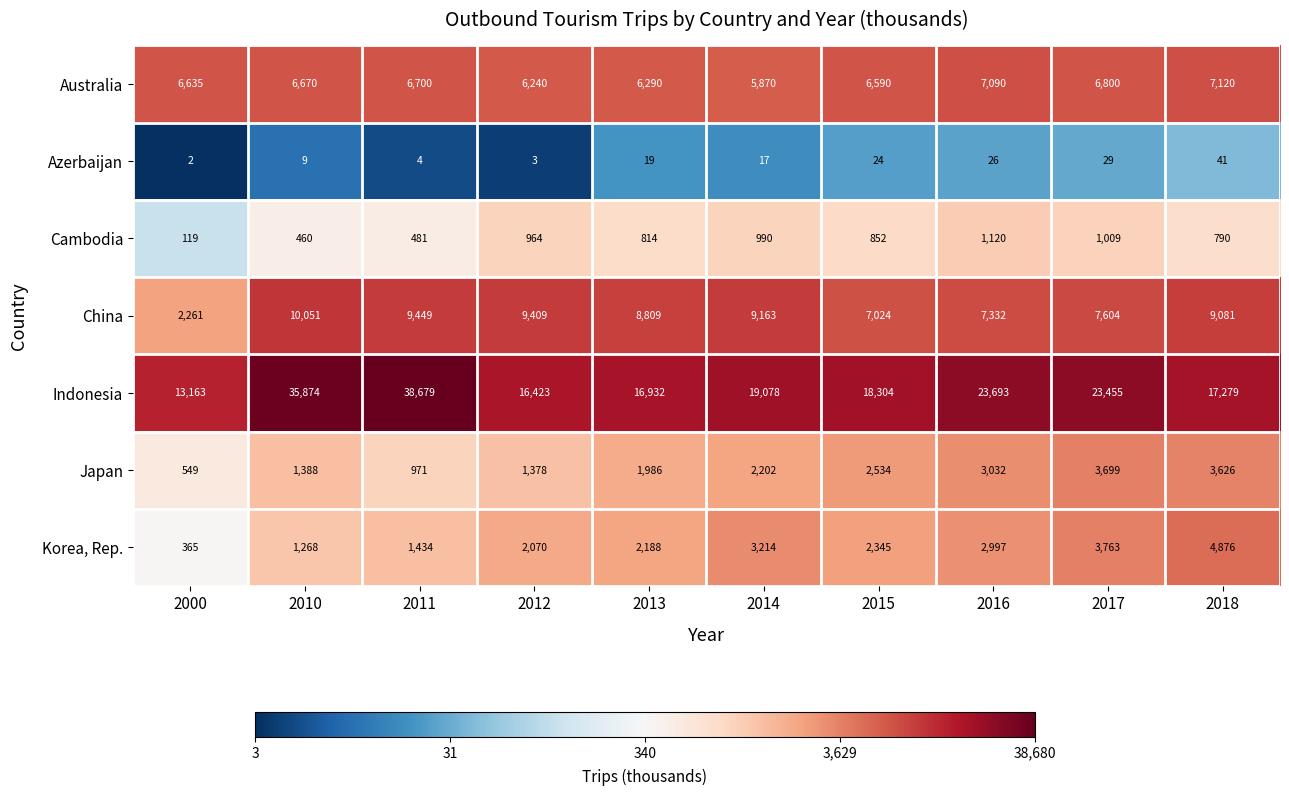

What is the difference between the highest and lowest values at 2017?

23426